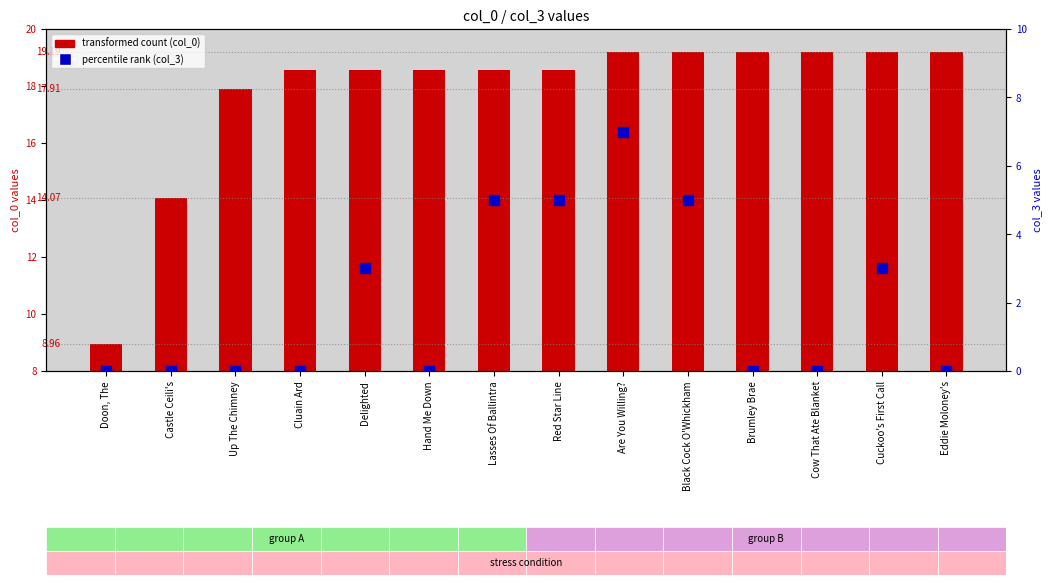

What are all the series names shown in the legend?

transformed count (col_0), percentile rank (col_3)